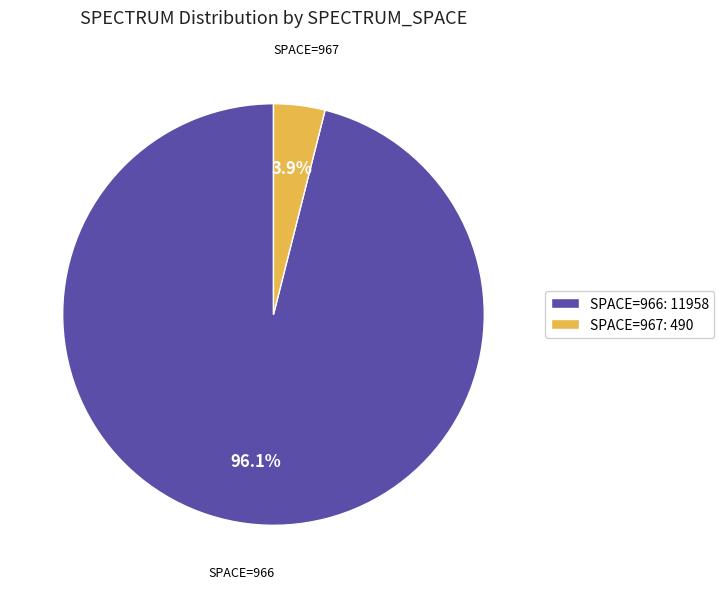

Which category accounts for the majority?

SPACE=966: 11958